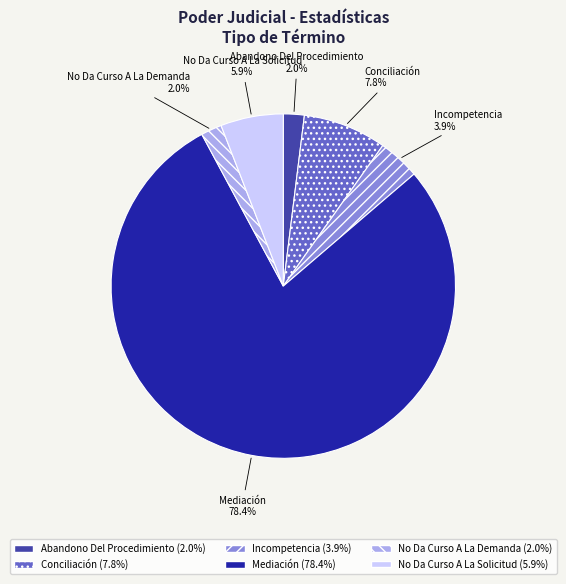

Count the number of slices in the pie.

6